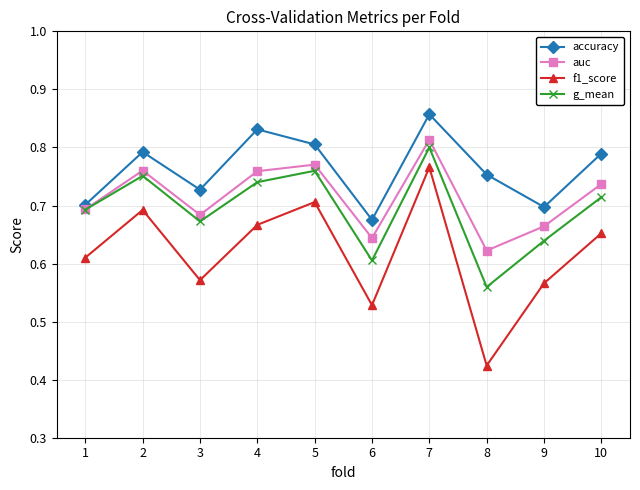

Rank the series by their maximum value, from highest to lowest.

accuracy, auc, g_mean, f1_score